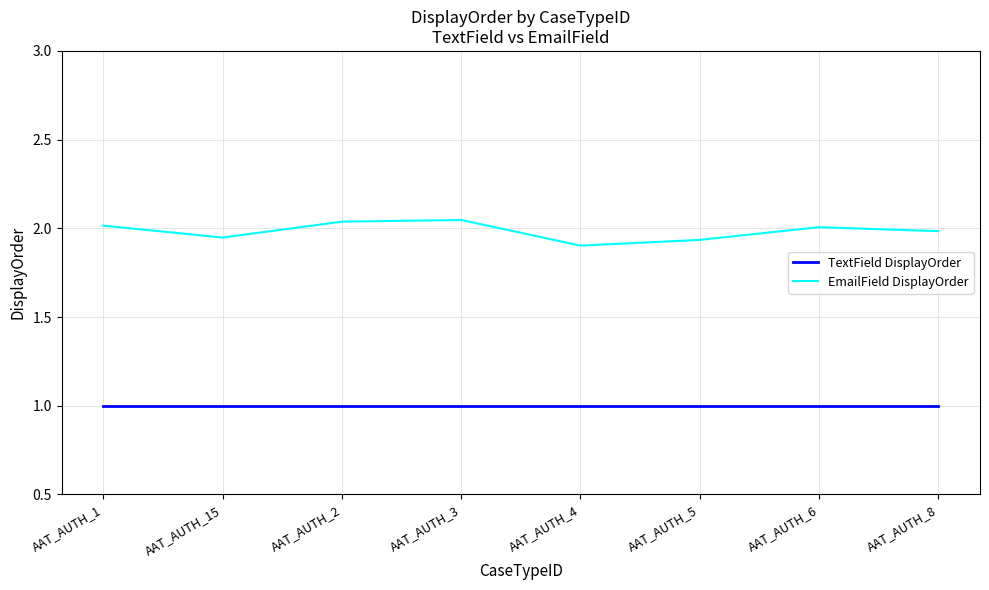

At AAT_AUTH_3, list the series in order from largest to smallest.

EmailField DisplayOrder, TextField DisplayOrder